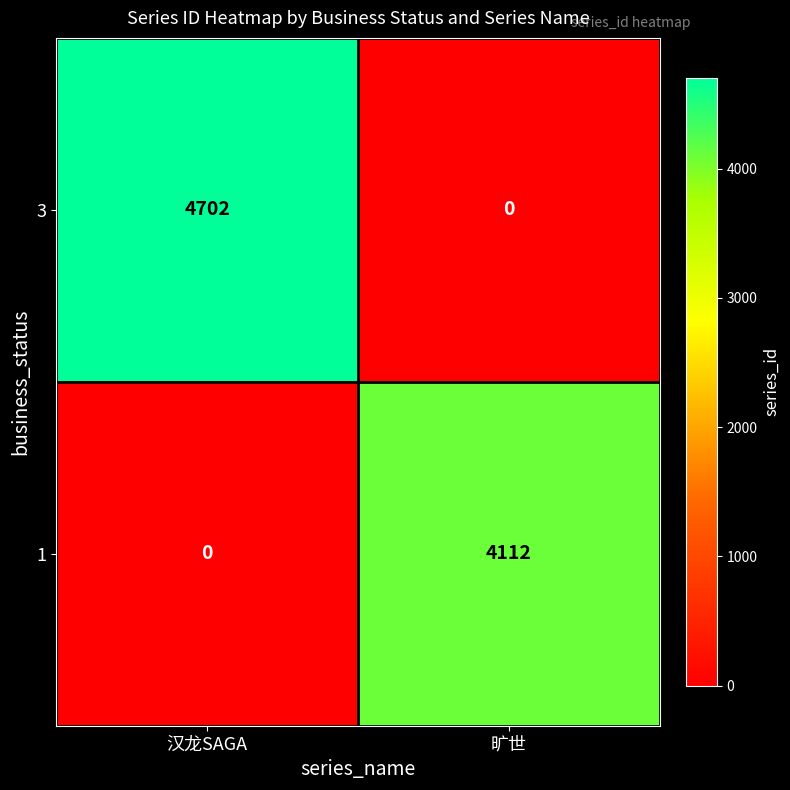

Rank the series by their average value, from lowest to highest.

1, 3